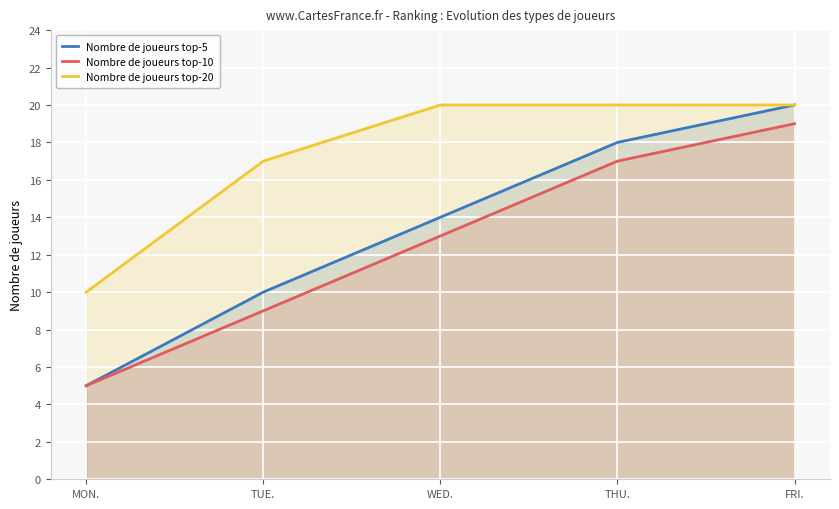

What is the sum of the Nombre de joueurs top-5 values at FRI. and WED.?

34